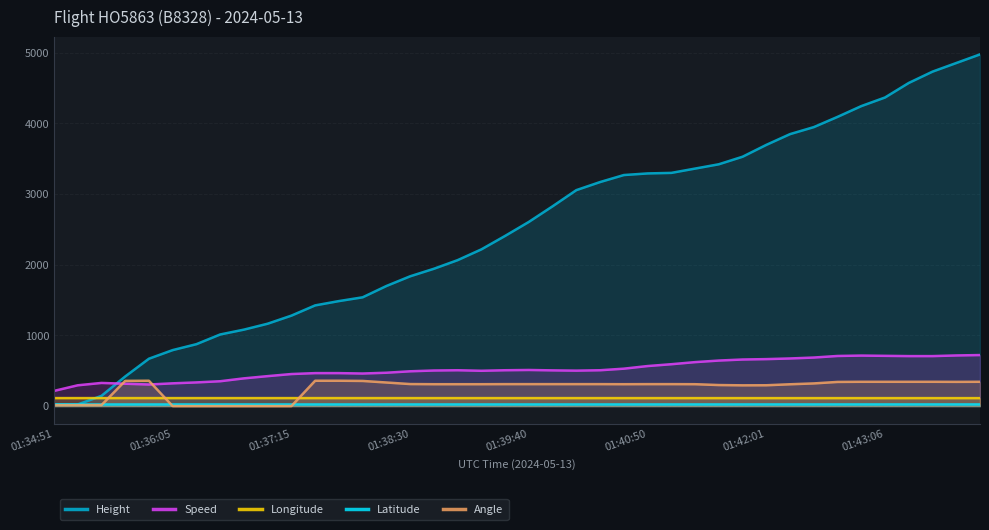

At 37, list the series in order from largest to smallest.

Height, Speed, Angle, Longitude, Latitude